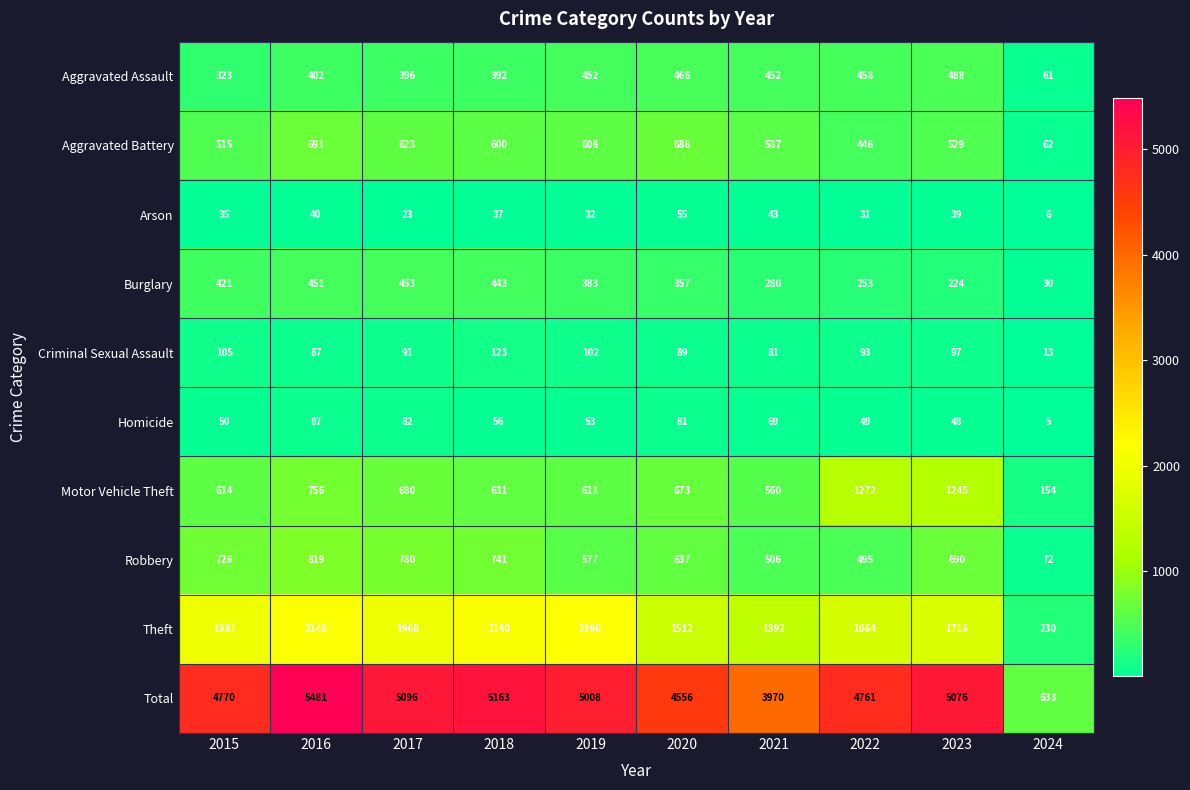

What value does the Homicide series have at 2018?

56